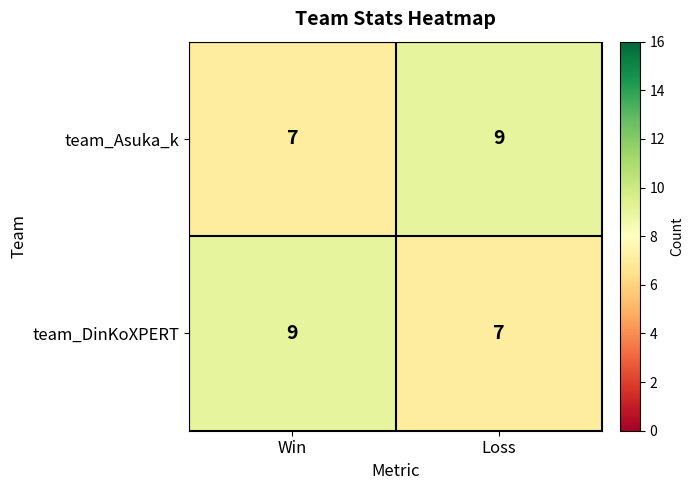

Which category has the lowest value in the team_DinKoXPERT series?

Loss